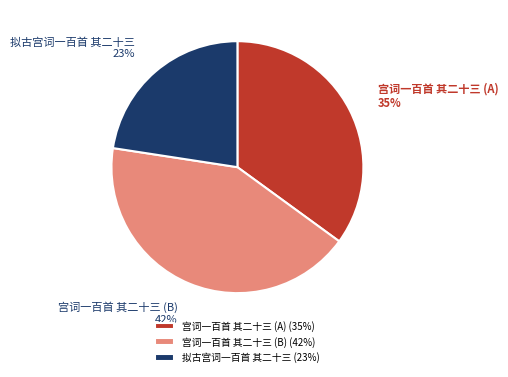

Combined, do 拟古宫词一百首 其二十三 and 宫词一百首 其二十三 (B) account for over 50%?

Yes